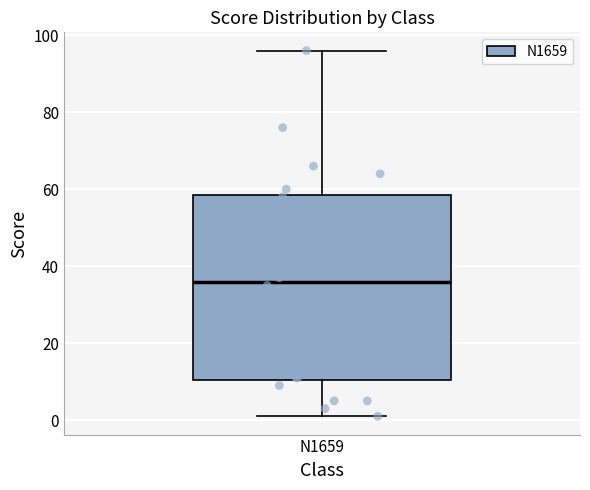

Read this box plot against the y-axis: the position of the median line, the range covered by the box, and the ends of both whiskers. The values are not printed on the chart, so give them approximately, as read against the axis.

median 36, box 10 to 58, whiskers 2 to 96